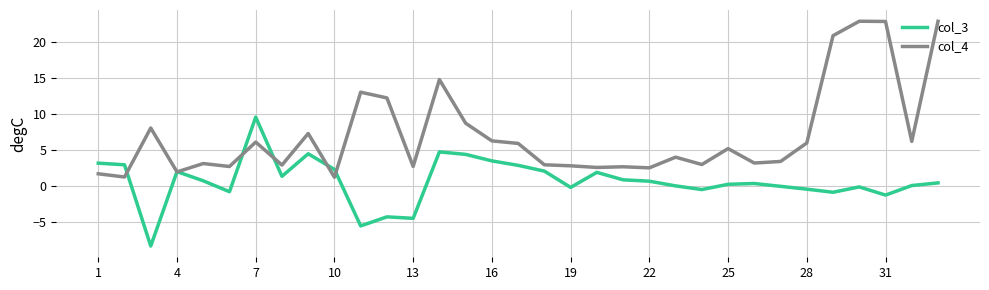

What is the minimum value shown in the chart?

-8.3